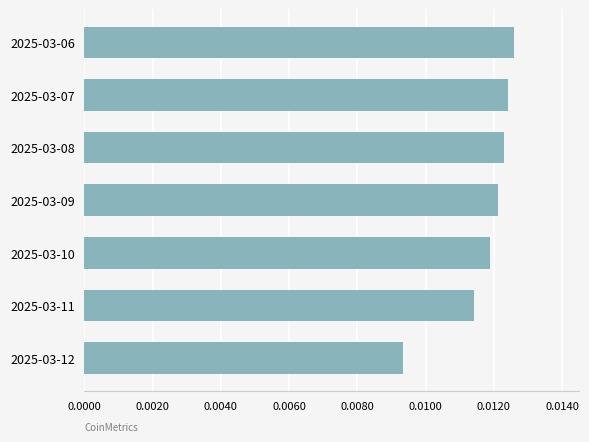

At which category does the chart reach its minimum across all series?

2025-03-12